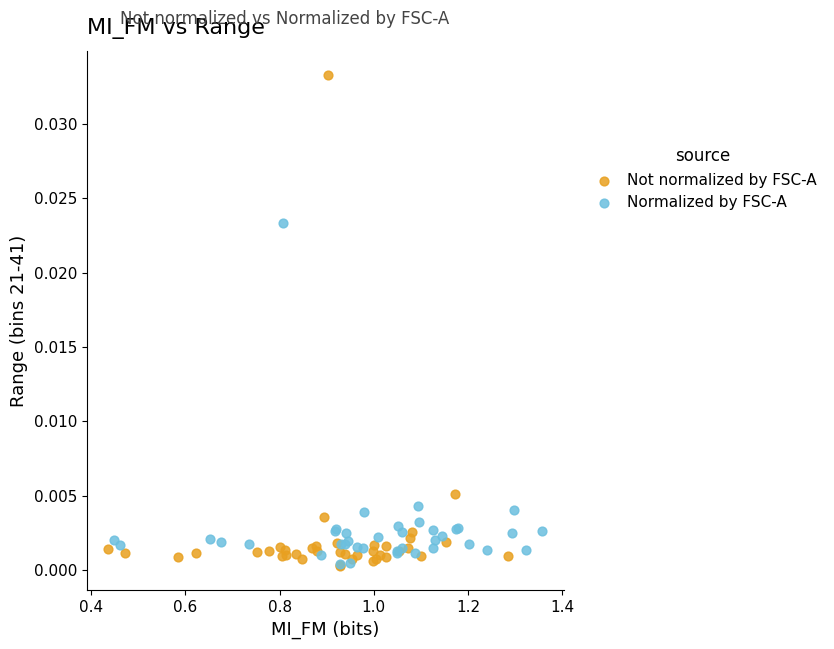

What are all the series names shown in the legend?

Not normalized by FSC-A, Normalized by FSC-A